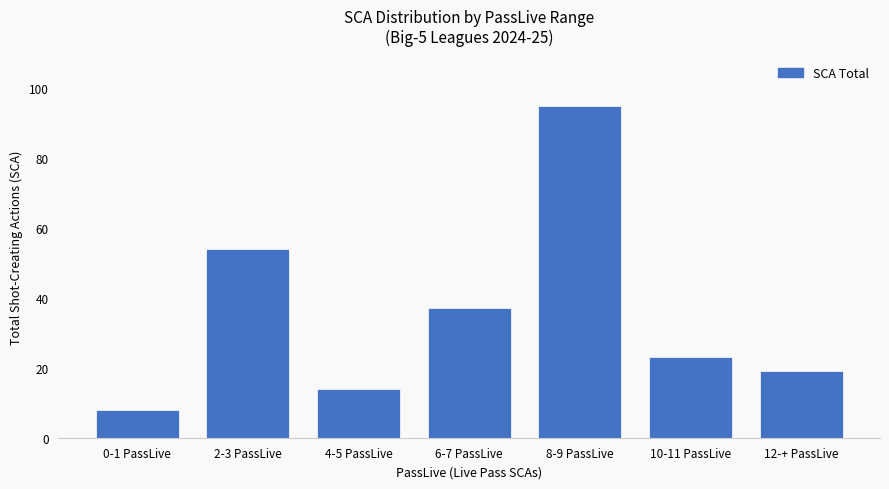

What is the change in value from 2-3 PassLive to 6-7 PassLive?

-17